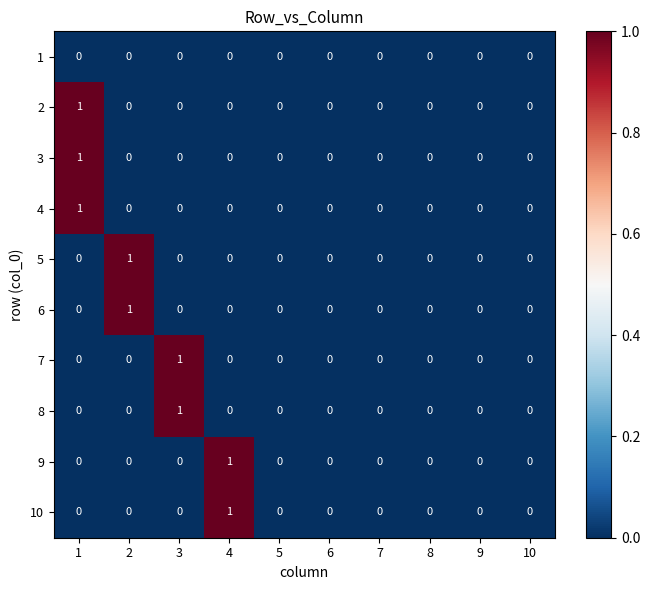

How many 8 values are between 0 and 1?

10